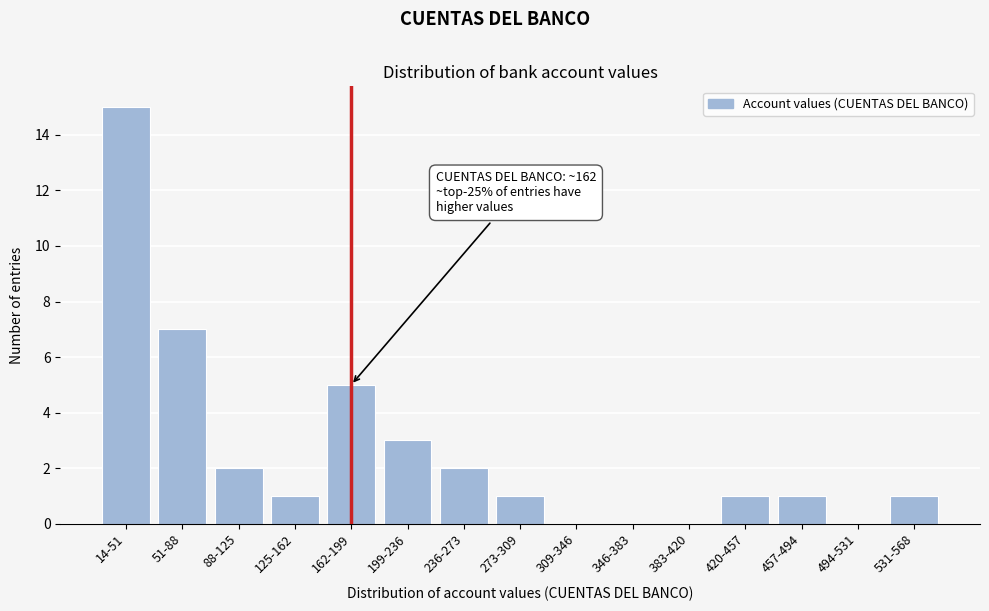

Reading left to right, list all the values displayed in this chart.

14-51=15	51-88=7	88-125=2	125-162=1	162-199=5	199-236=3	236-273=2	273-309=1	309-346=0	346-383=0	383-420=0	420-457=1	457-494=1	494-531=0	531-568=1